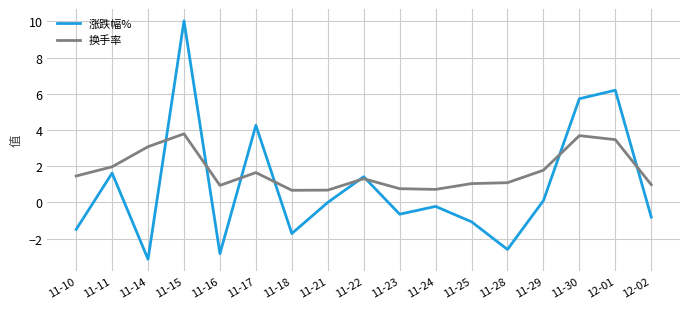

List the series in order of their peak value, lowest first.

换手率, 涨跌幅%